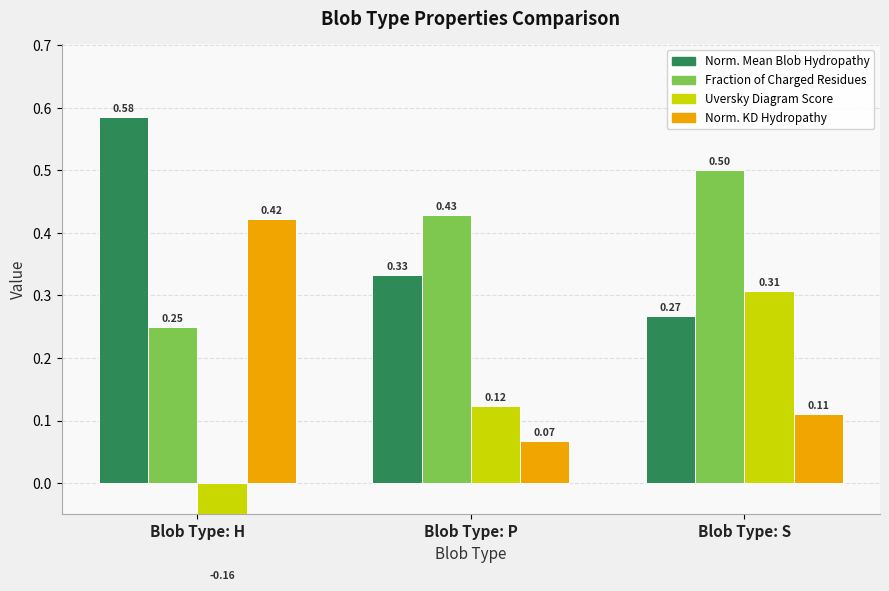

What is the sum of all Fraction_of_Charged_Residues values?

1.2